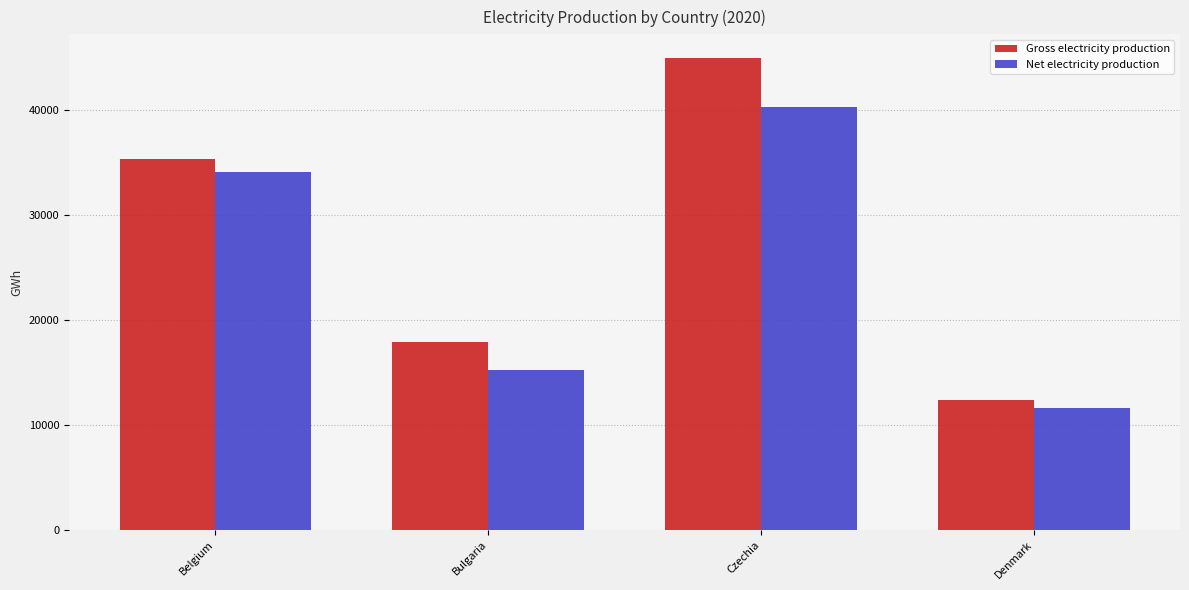

What are all the series names shown in the legend?

Gross electricity production, Net electricity production